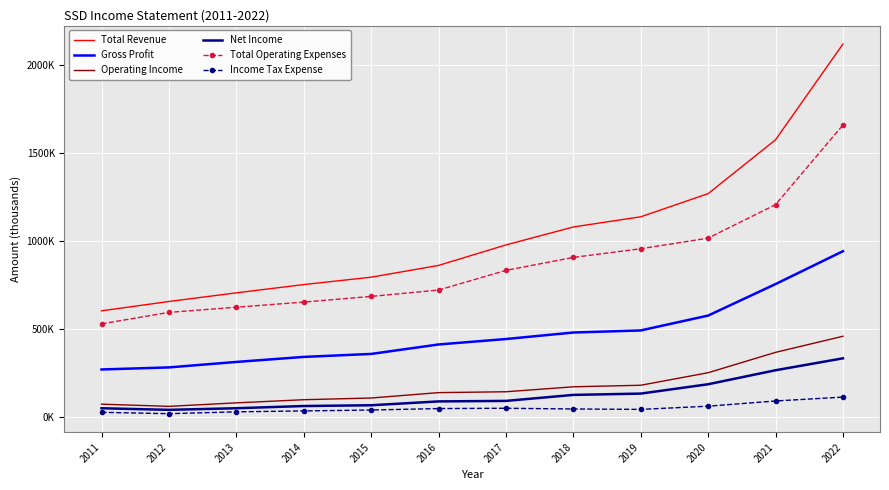

At 2022, list the series in order from largest to smallest.

Total Revenue, Total Operating Expenses, Gross Profit, Operating Income, Net Income, Income Tax Expense